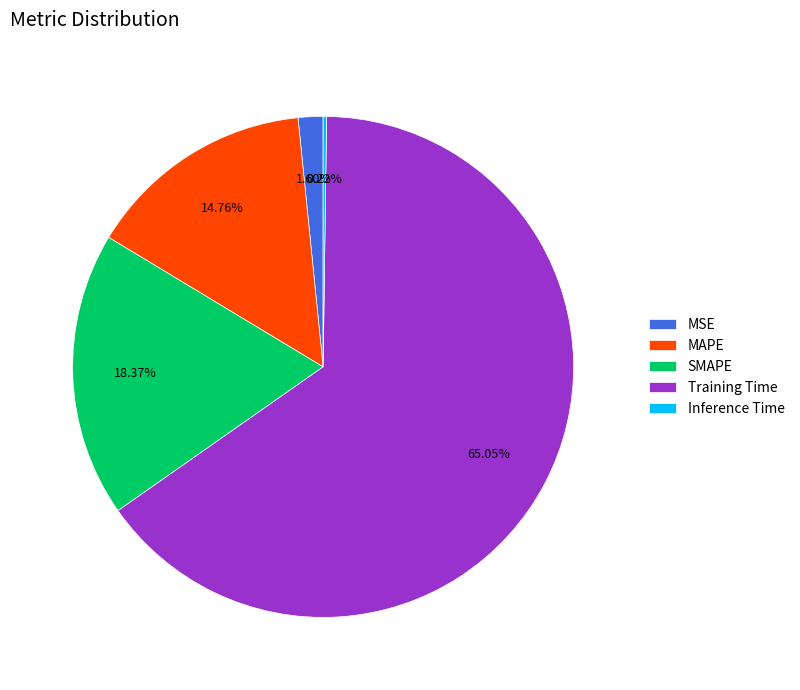

What percentage is NOT represented by MSE?

98.4%